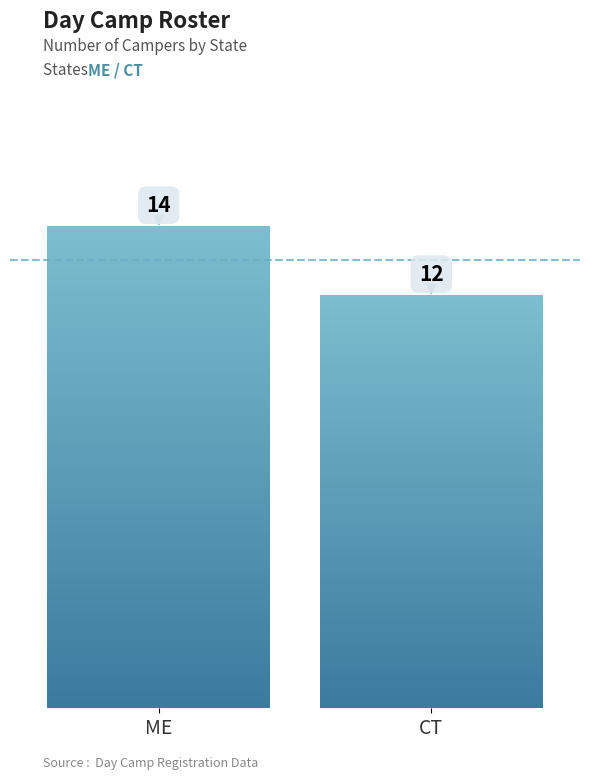

What is the label of the 1st bar from the left?

ME